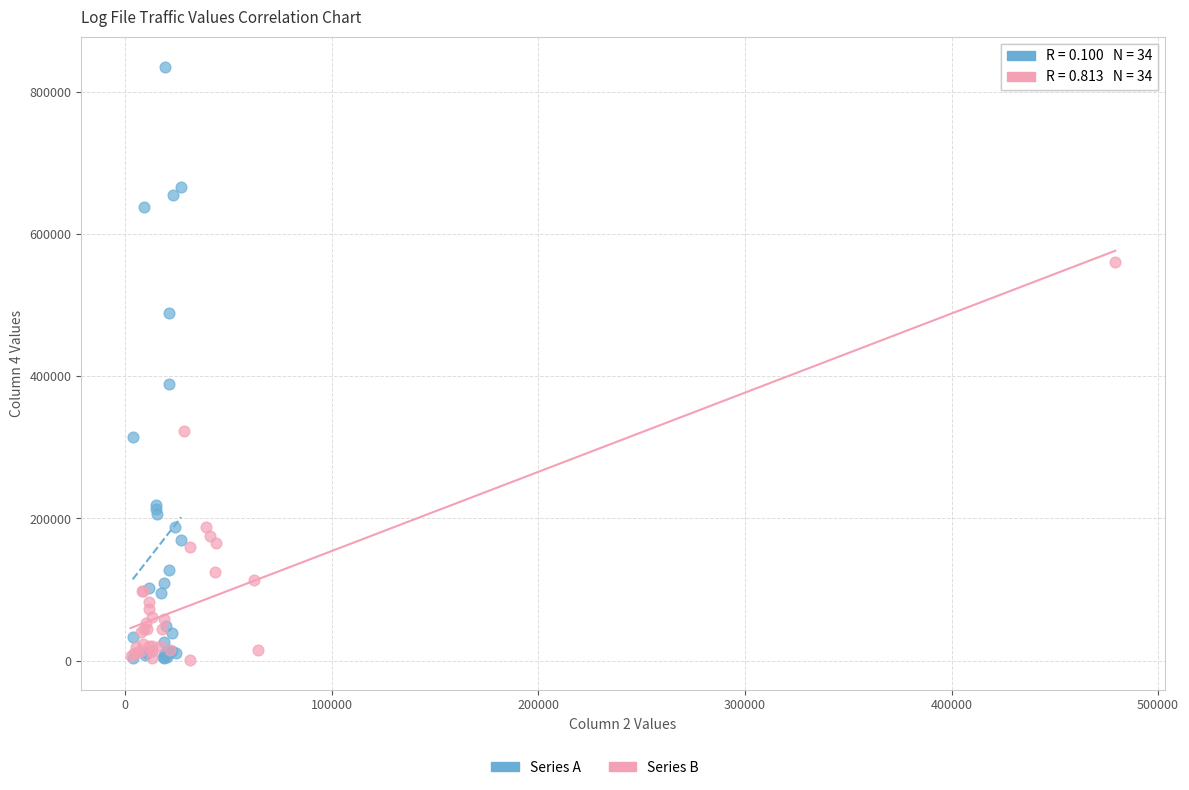

Which series has the largest Y range (max minus min)?

Series A